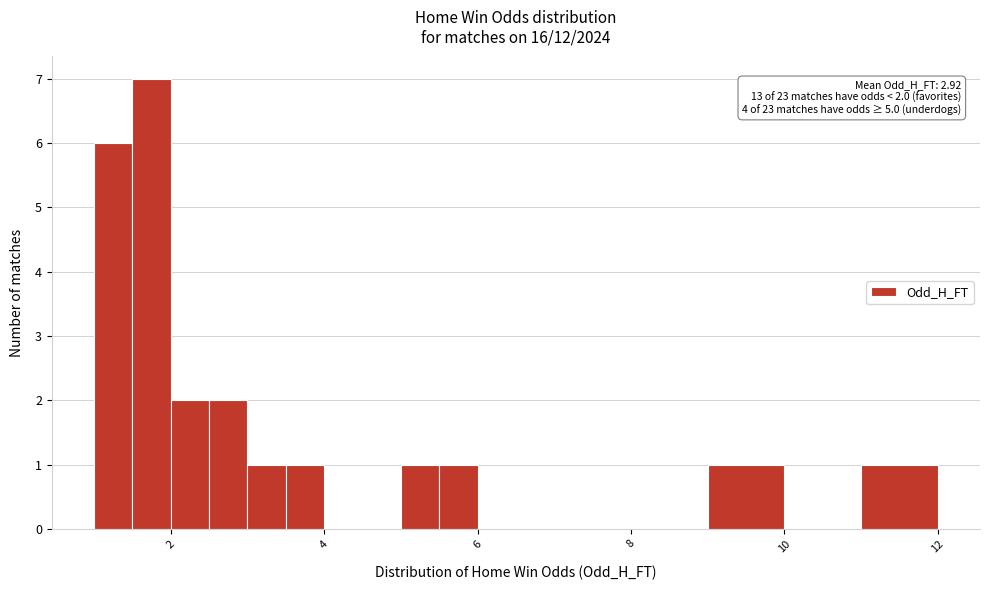

Read against the x-axis, roughly where is the centre of the tallest bar?

1.8